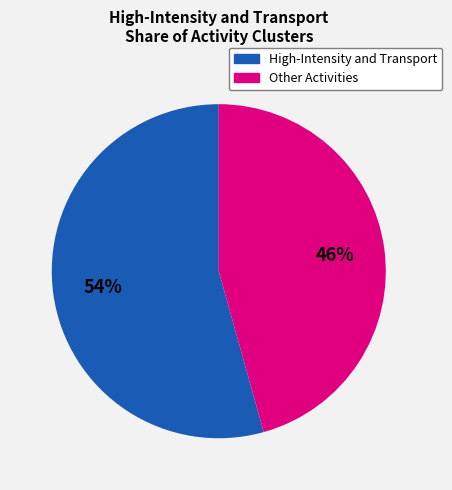

Is there any slice that represents more than half of the pie?

Yes